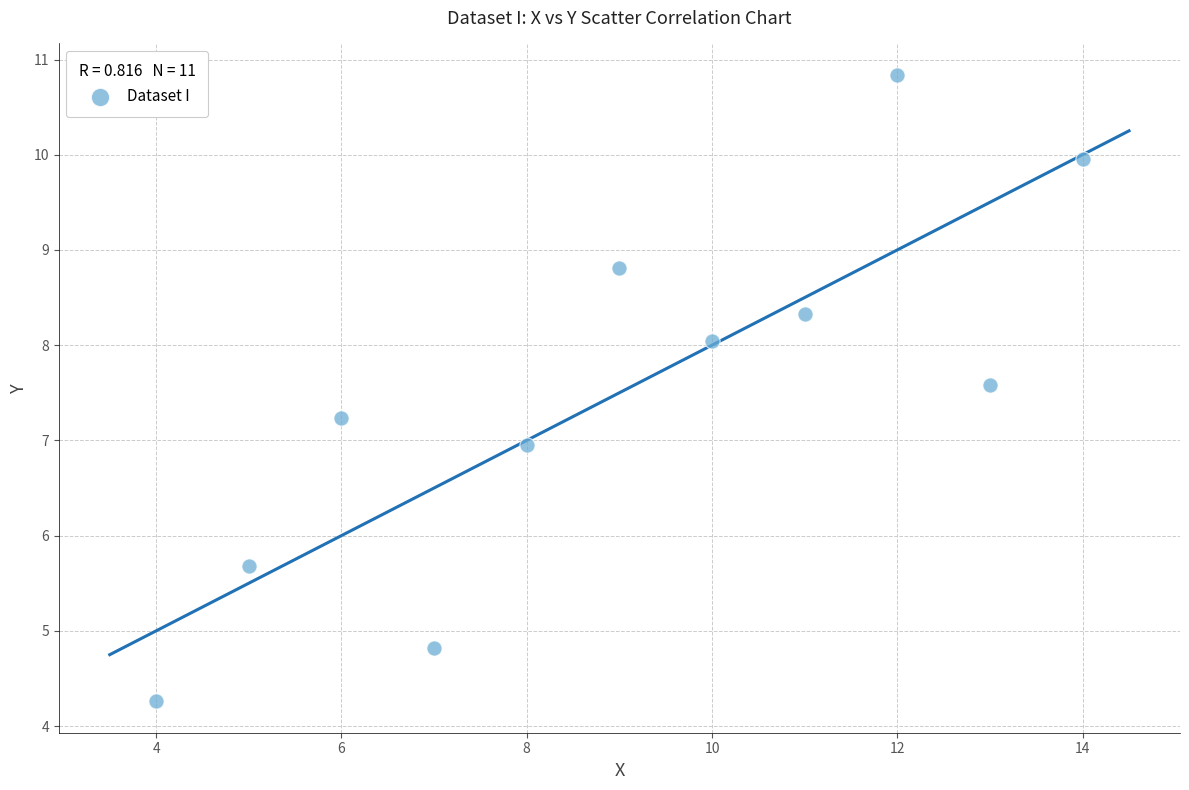

What is the range of X values (max minus min)?

10.0